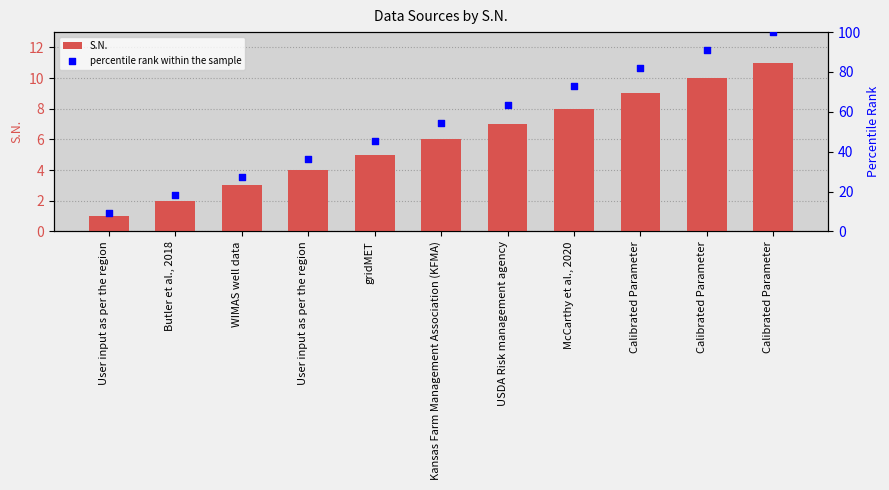

What are all the series names shown in the legend?

S.N., percentile rank within the sample